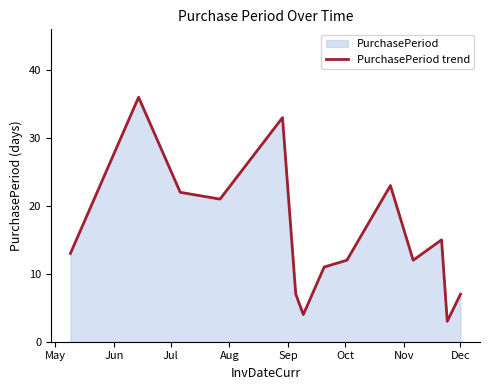

What is the smallest value displayed?

3